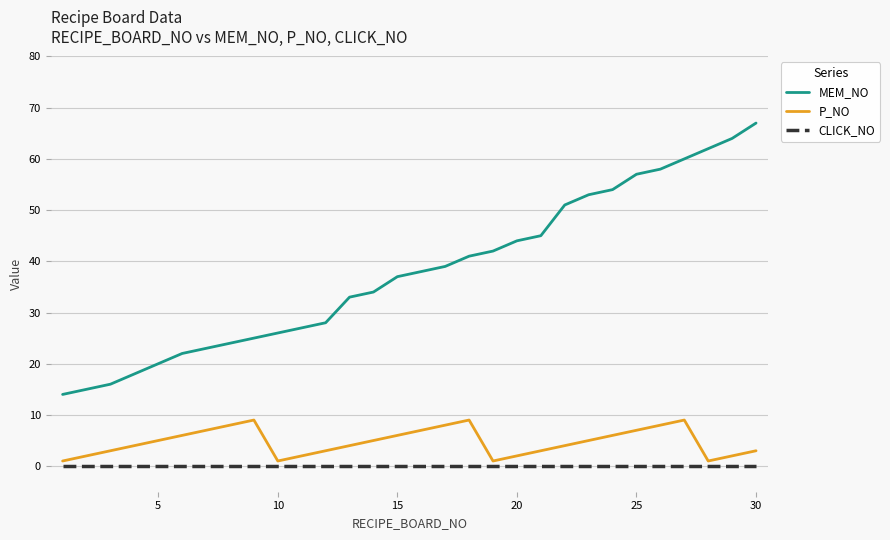

What are all the series names shown in the legend?

MEM_NO, P_NO, CLICK_NO